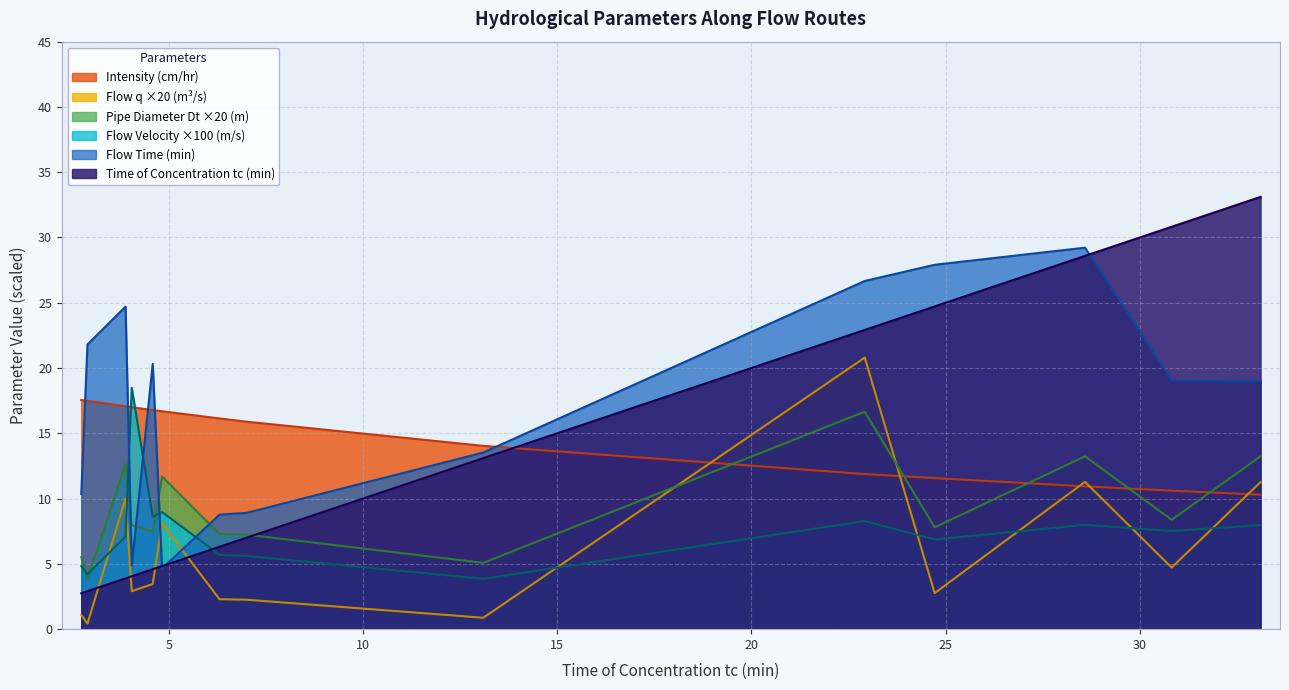

What is the value of the flow_q point at the 16th from the left?

0.1